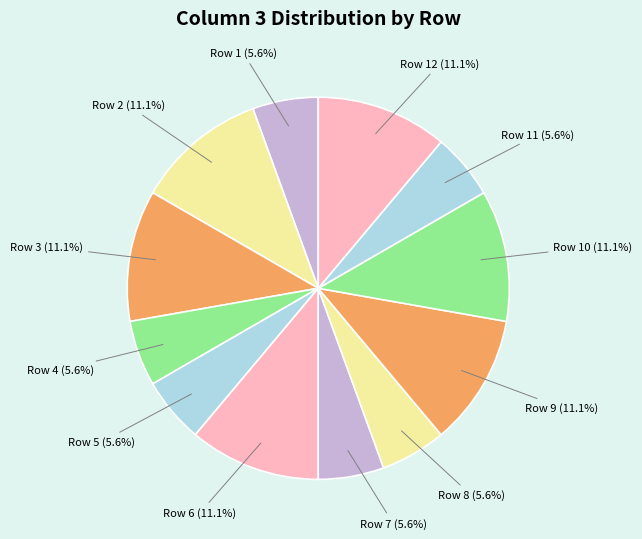

Is there a majority slice in this chart?

No